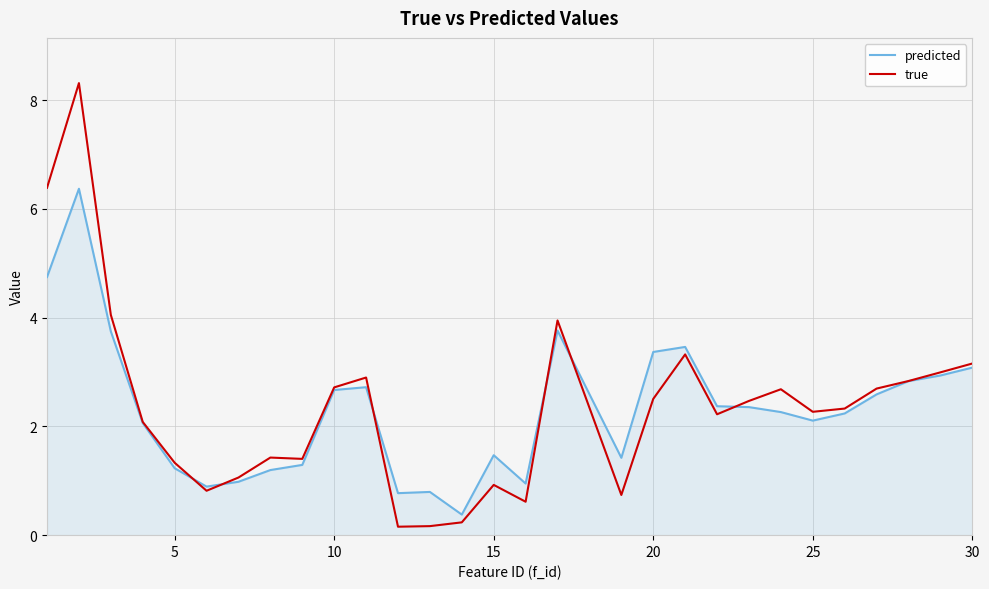

Which series has the largest range (max minus min)?

true